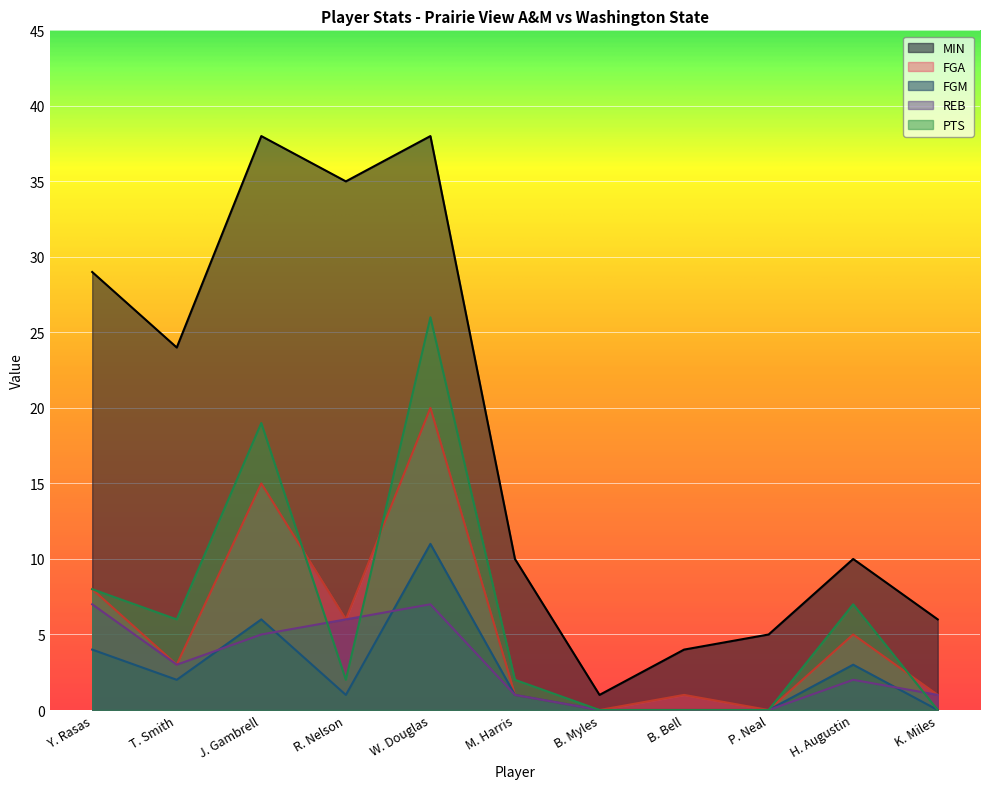

True or false: FGM and PTS cross at least once.

False